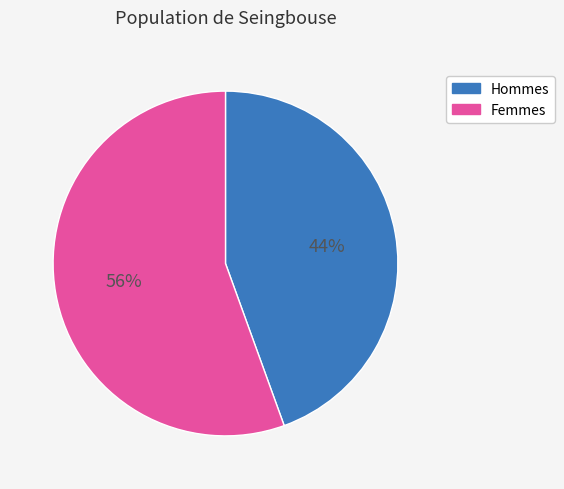

Is there any slice that represents more than half of the pie?

Yes